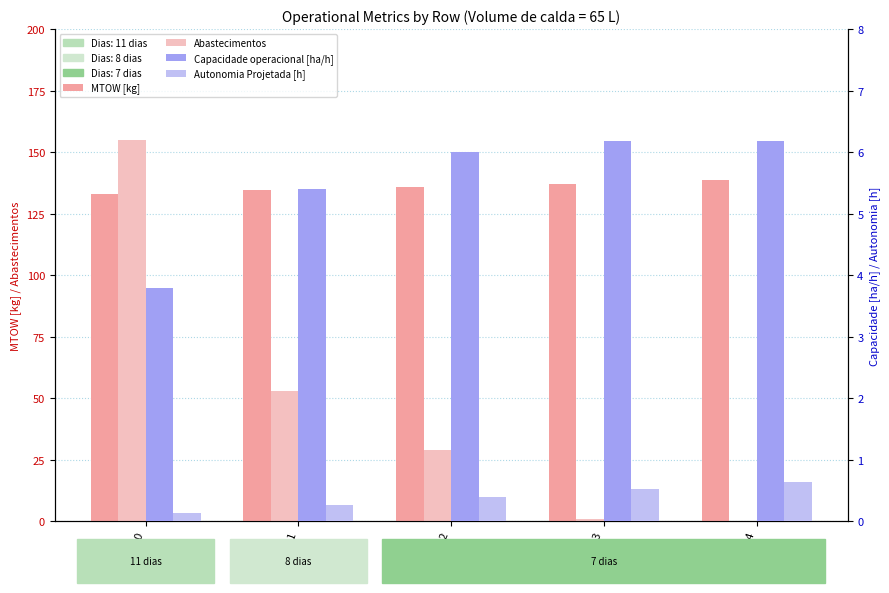

Reading right to left, list all the values displayed in this chart.

MTOW [kg]: Row 4=138.6	Row 3=137.2	Row 2=135.9	Row 1=134.6	Row 0=133.2
Abastecimentos: Row 4=0.0	Row 3=1.0	Row 2=29.0	Row 1=53.0	Row 0=155.0
Capacidade operacional [ha/h]: Row 4=6.2	Row 3=6.2	Row 2=6.0	Row 1=5.4	Row 0=3.8
Autonomia Projetada [h]: Row 4=0.6	Row 3=0.5	Row 2=0.4	Row 1=0.3	Row 0=0.1